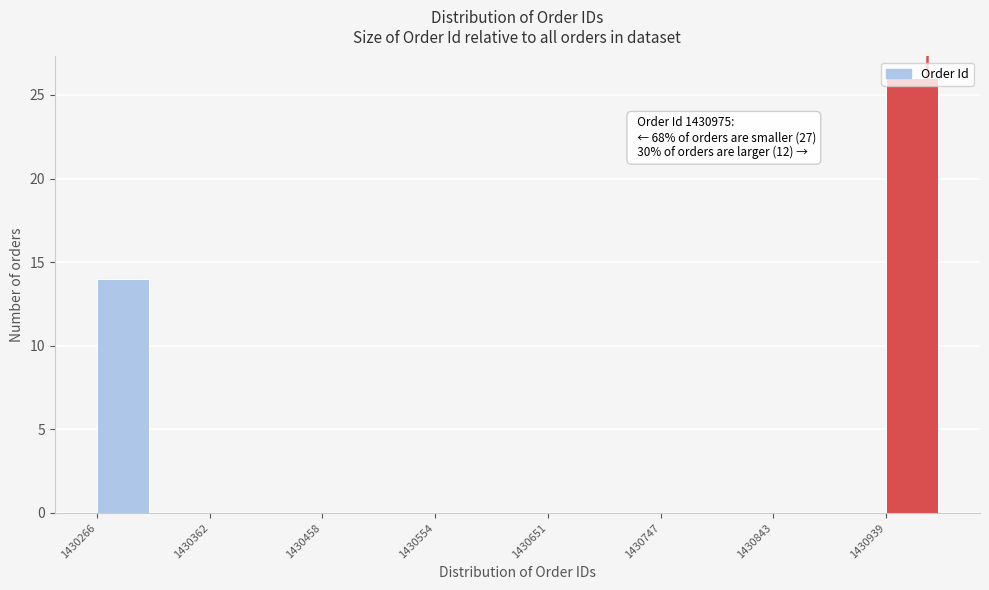

Over which range of the x-axis is the bar tallest?

1430940 to 1430990